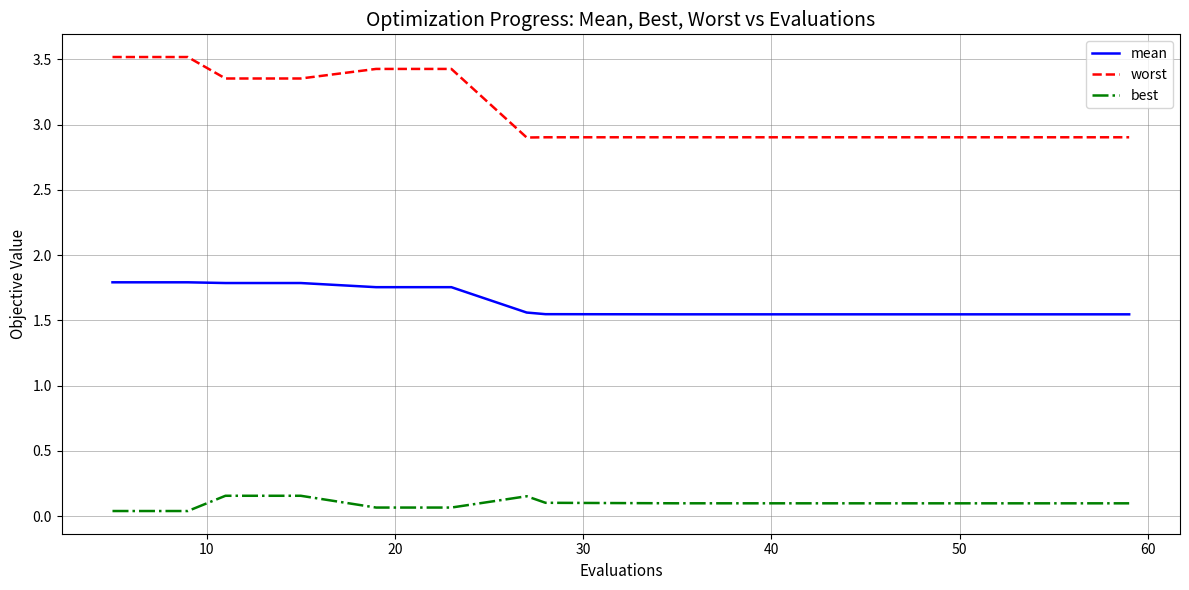

True or false: best and worst intersect in this chart.

False